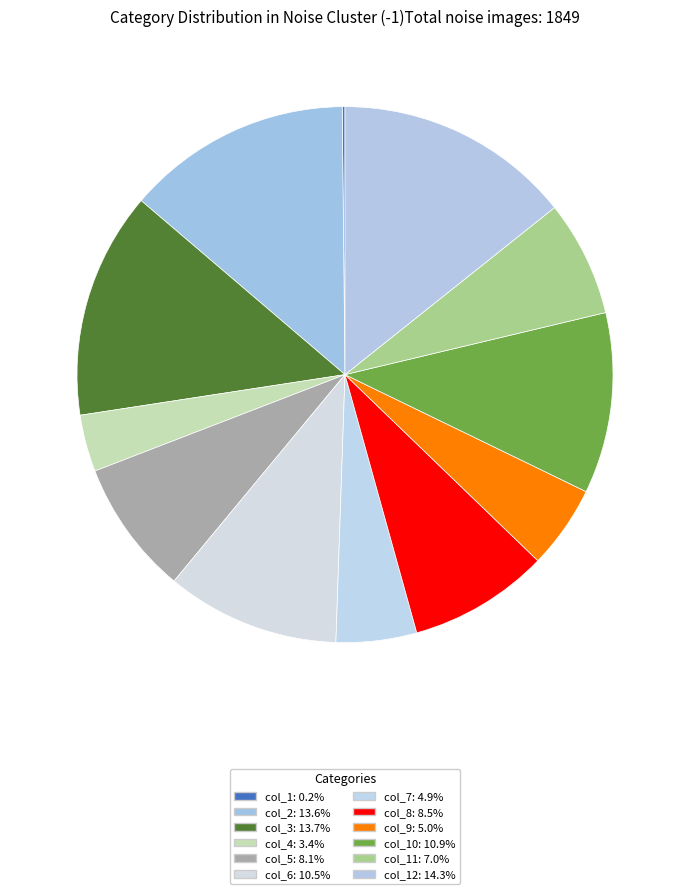

How many slices are in this pie chart?

12